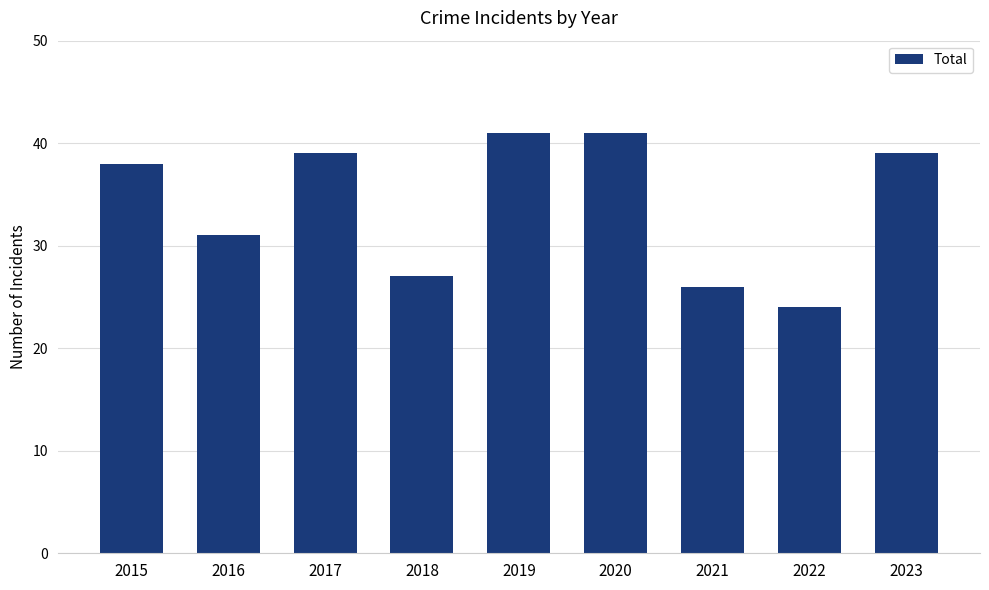

The chart shows a value of 47 at 2021. True or false?

False